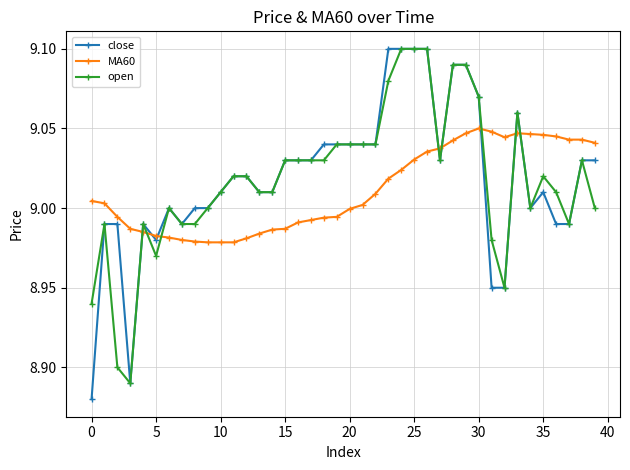

How many lines are shown in the chart?

3